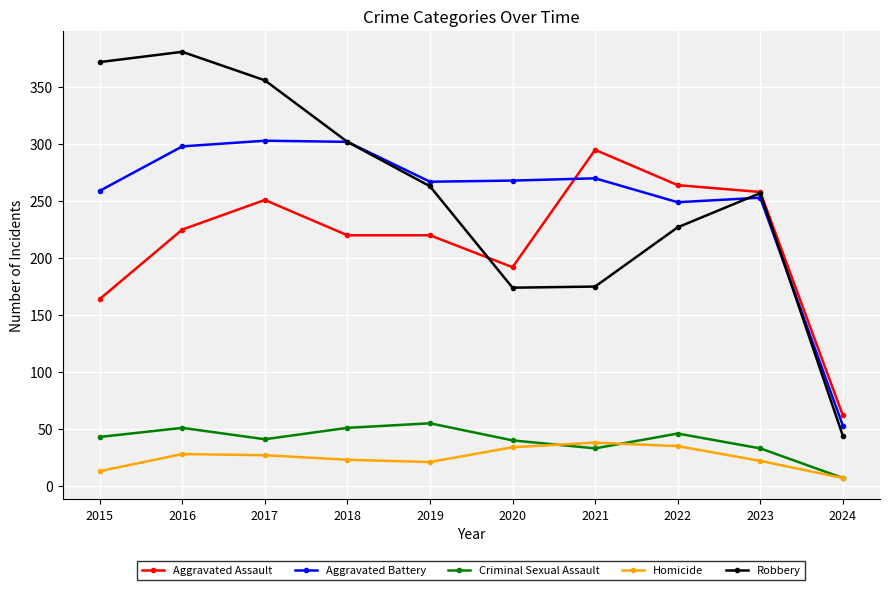

Rank the series by their maximum value, from lowest to highest.

Homicide, Criminal Sexual Assault, Aggravated Assault, Aggravated Battery, Robbery